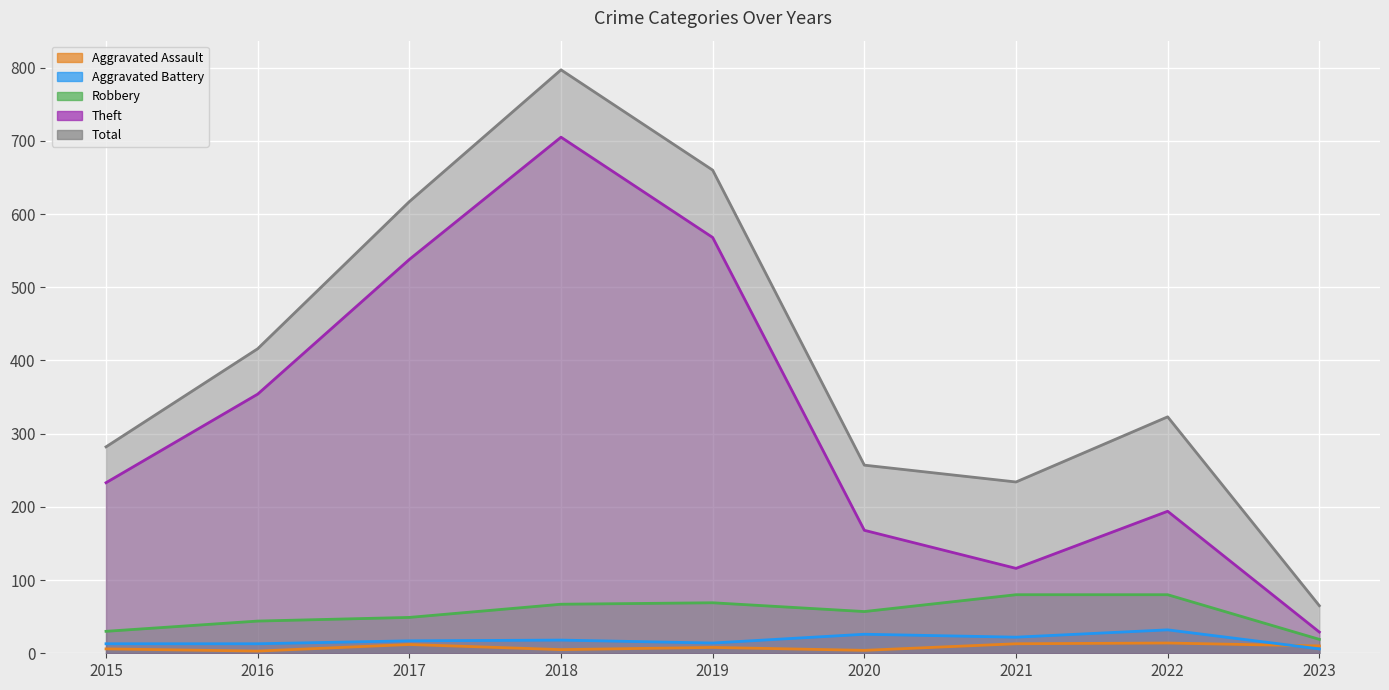

How many distinct data groups are displayed?

5